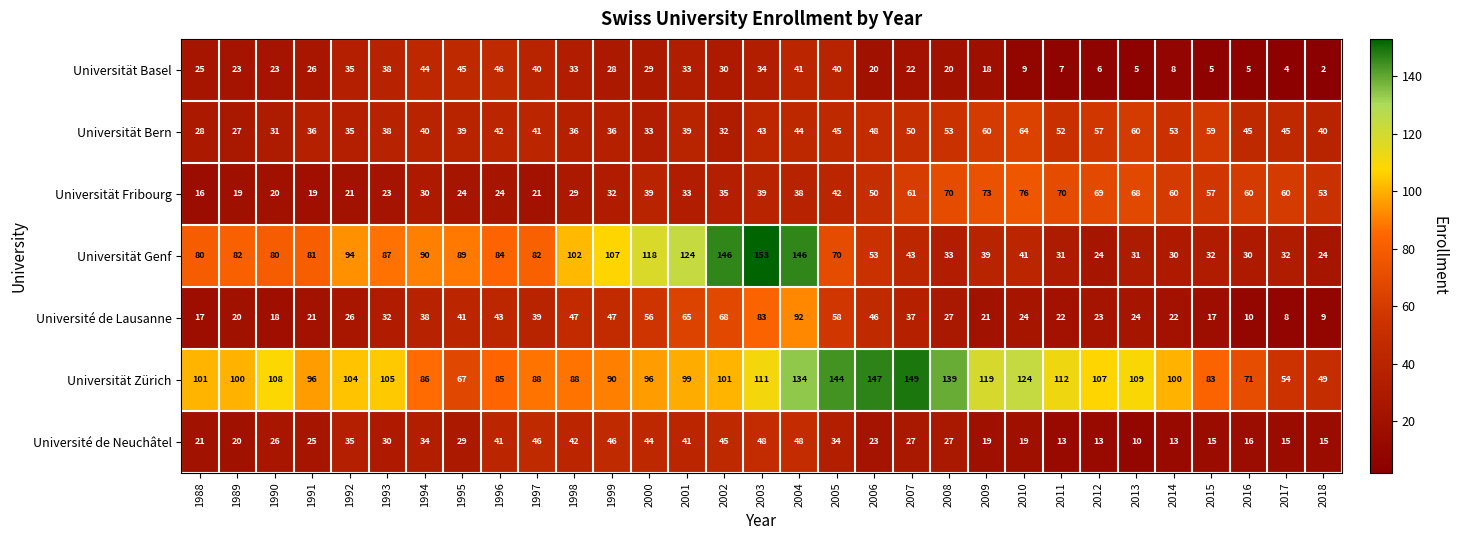

Is it true that Universität Fribourg equals 4 at 1988?

False